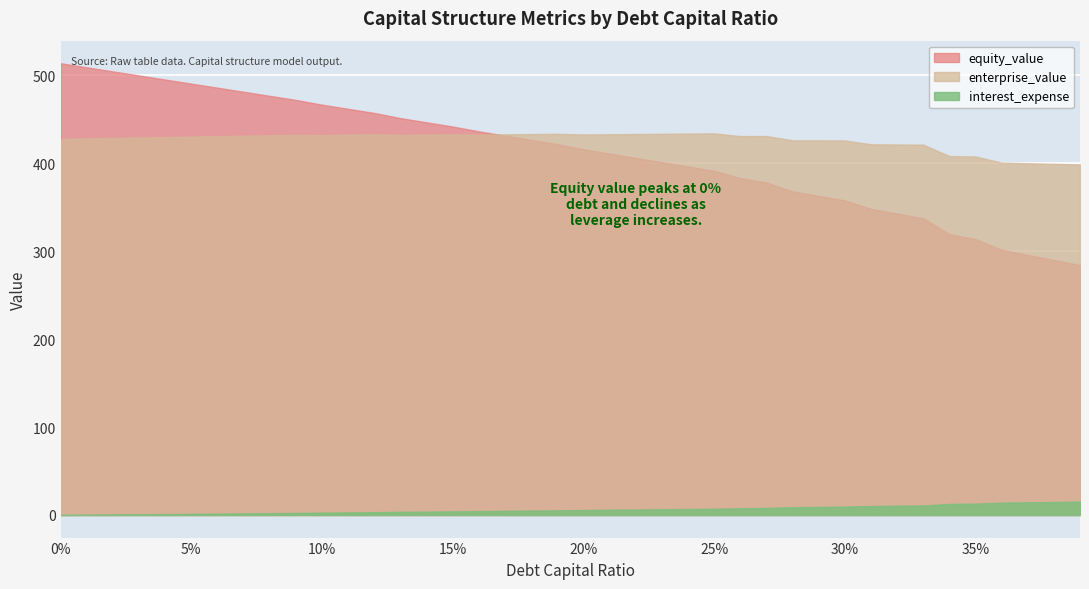

What are all the series names shown in the legend?

equity_value, enterprise_value, interest_expense